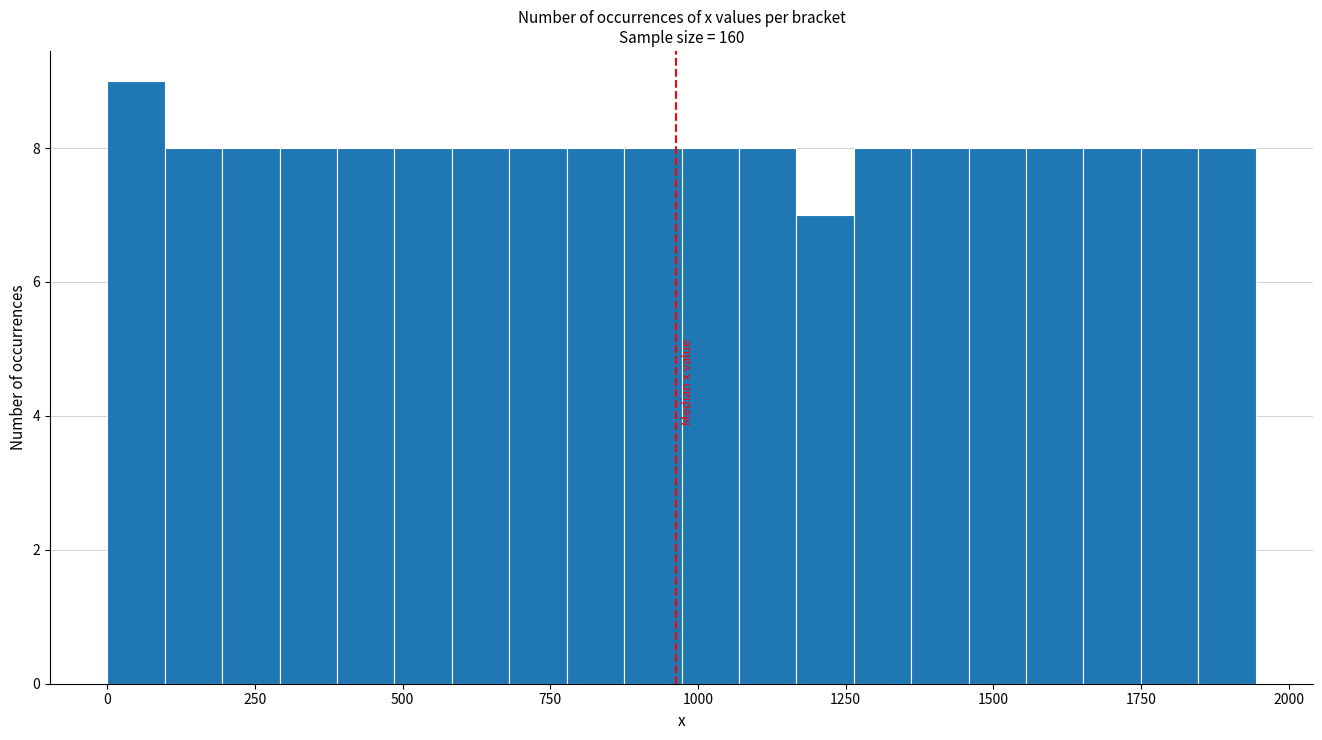

Read against the x-axis, roughly where is the centre of the tallest bar?

50